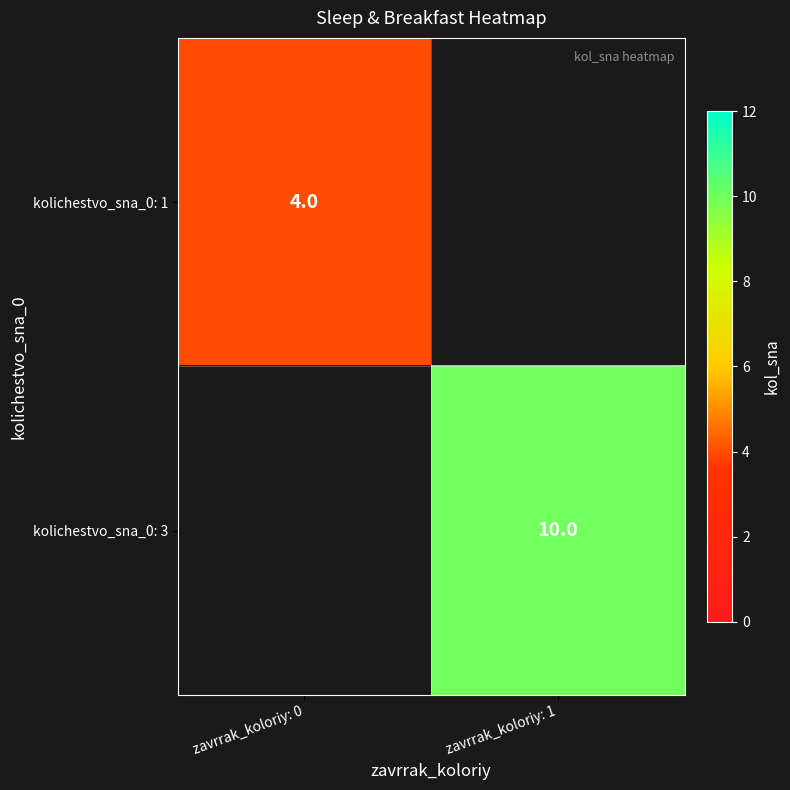

Is the value of kolichestvo_sna_0: 3 at zavrrak_koloriy: 1 greater than the value of kolichestvo_sna_0: 1 at zavrrak_koloriy: 0?

Yes